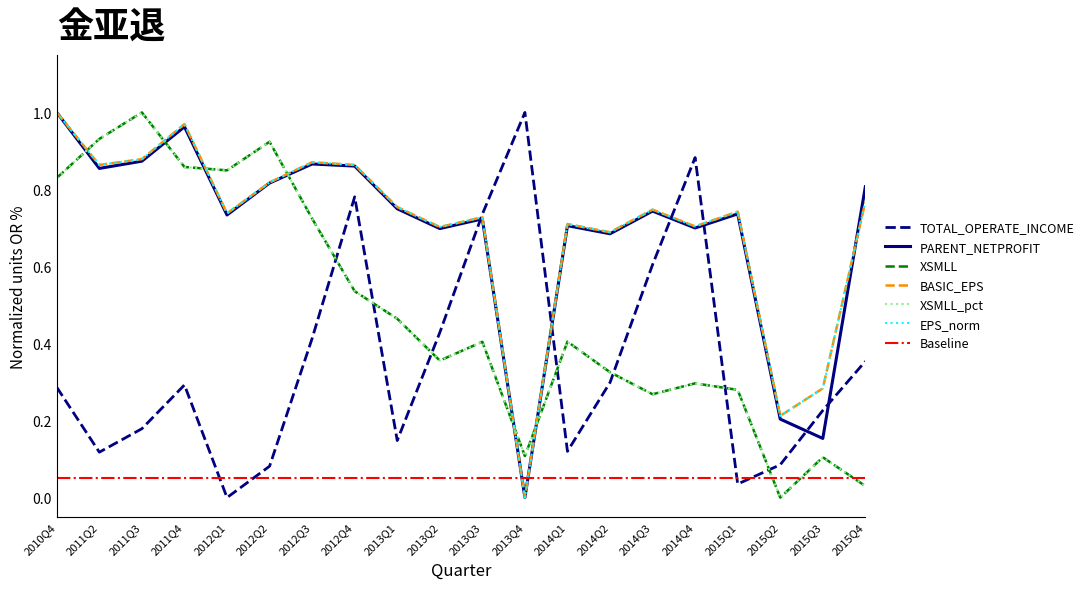

At which label is PARENT_NETPROFIT closest to 0?

2013Q4